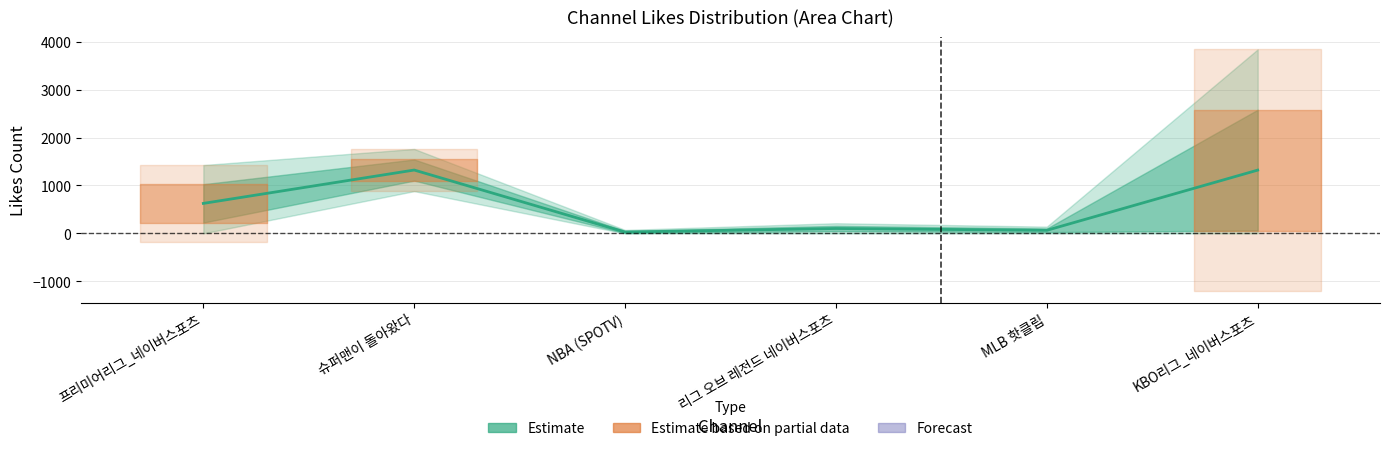

How many data points are above 626?

3